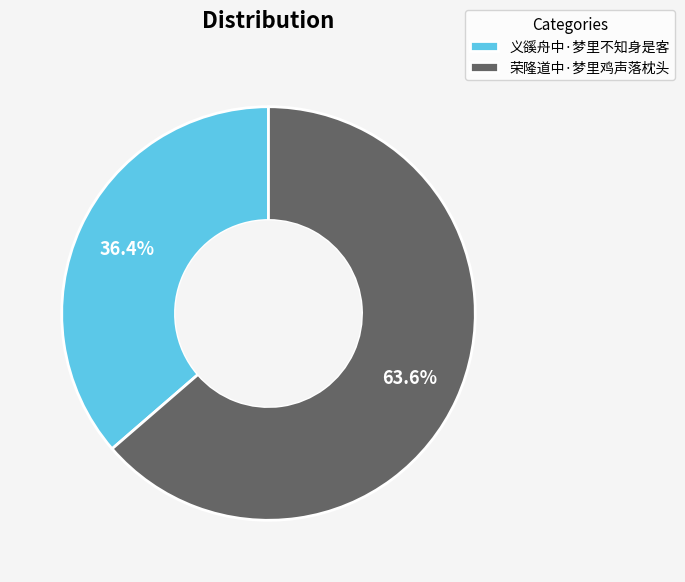

Which has a higher value, 荣隆道中·梦里鸡声落枕头 or 义豀舟中·梦里不知身是客?

荣隆道中·梦里鸡声落枕头